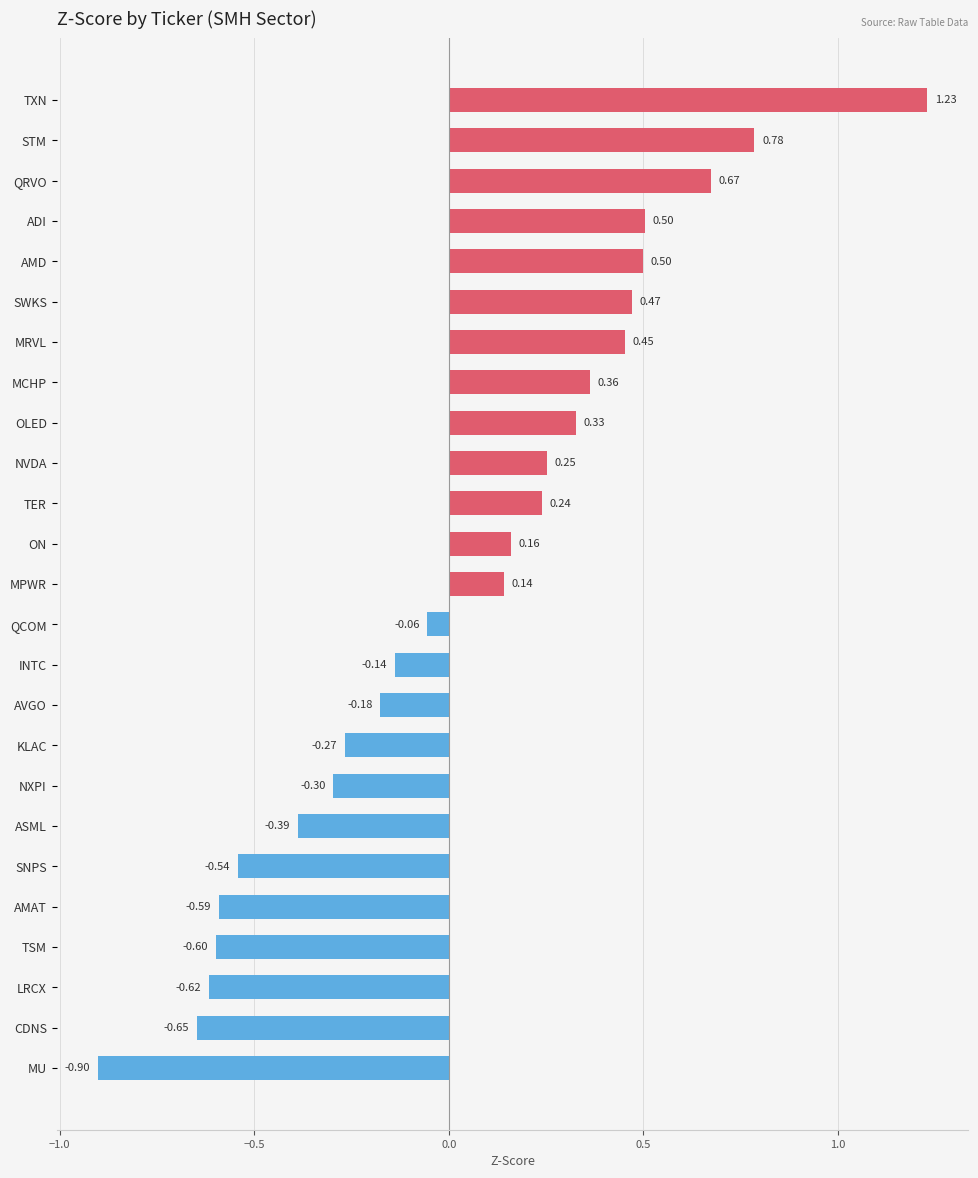

At which label is the value closest to 0?

QCOM